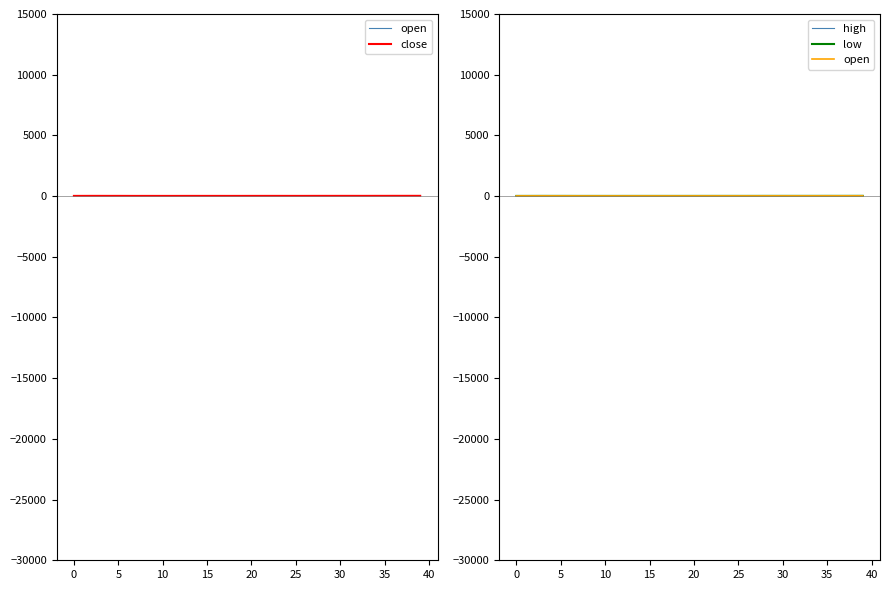

At 26, list the series in order from largest to smallest.

high, close, open, low